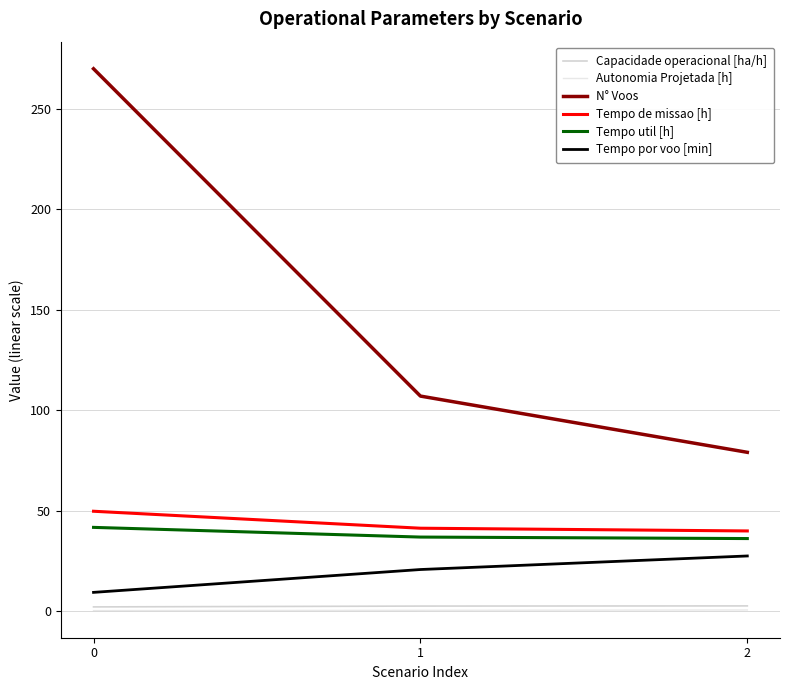

How many lines are shown in the chart?

6